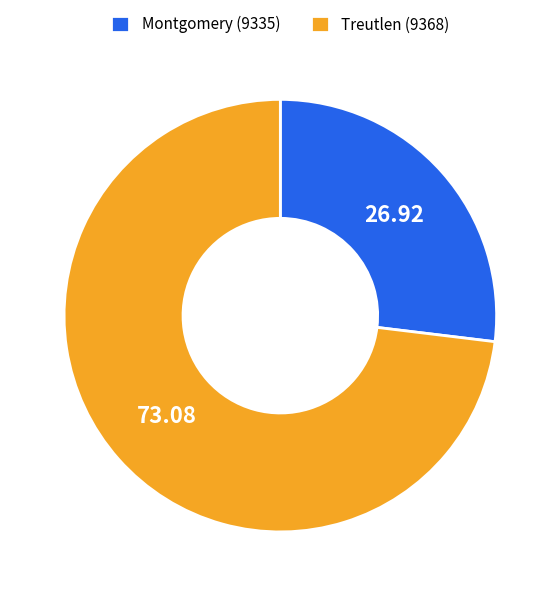

Which category accounts for the majority?

Treutlen (9368)